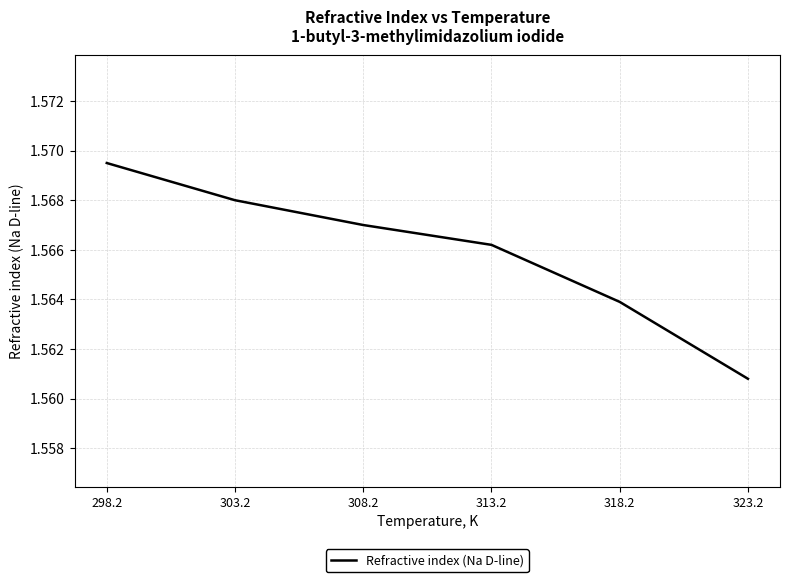

At which label is the value closest to 1?

323.2